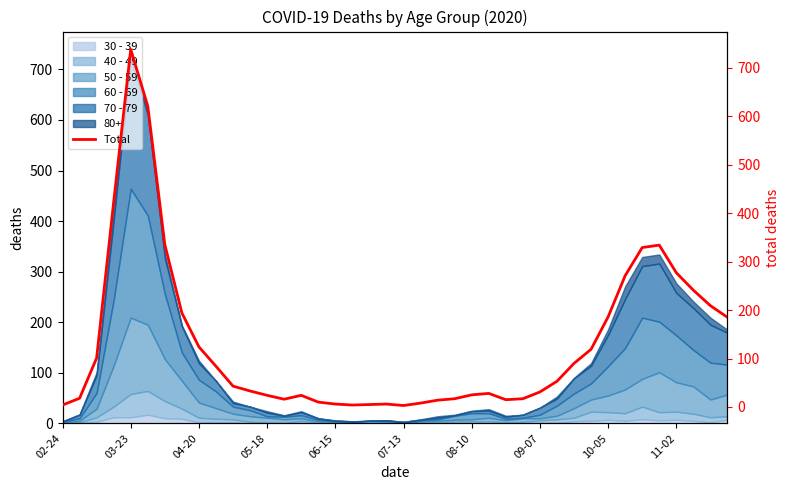

Read the value at 03-23, to the nearest 10.

20